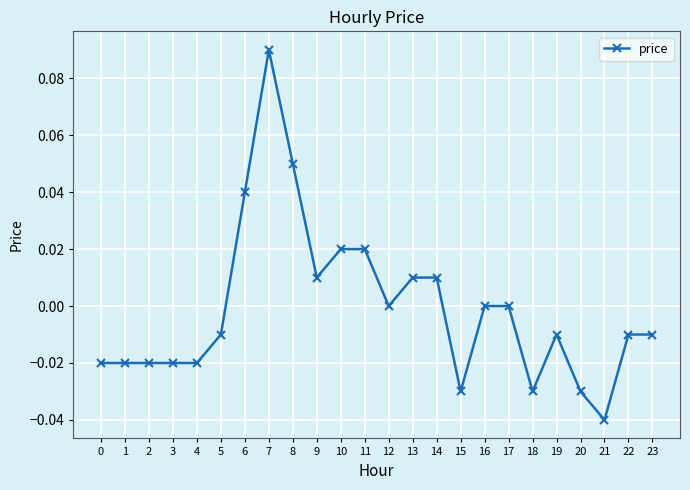

Count the number of data series in this chart.

1